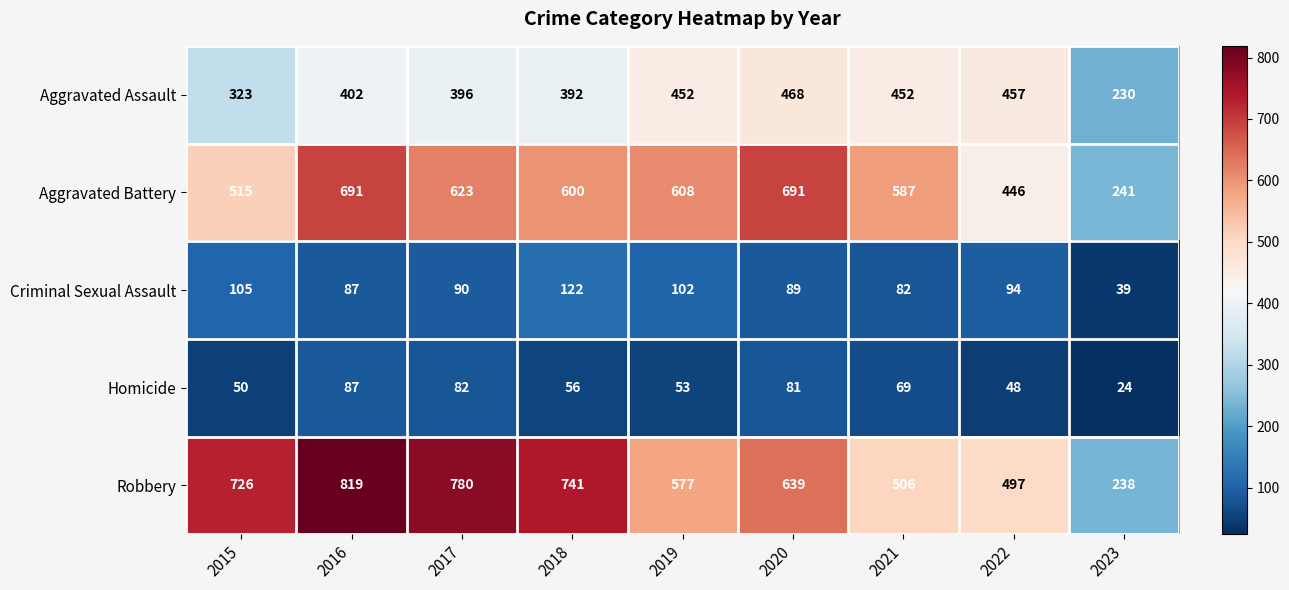

How many data points does each series have?

9